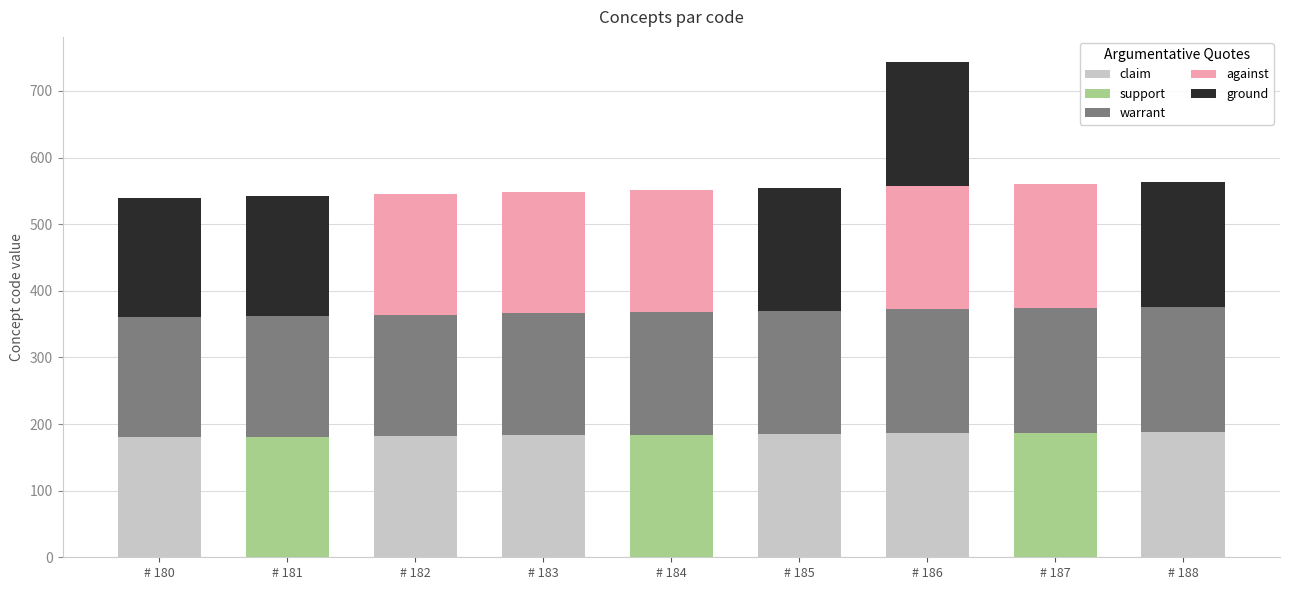

What are all the series names shown in the legend?

claim, support, warrant, against, ground